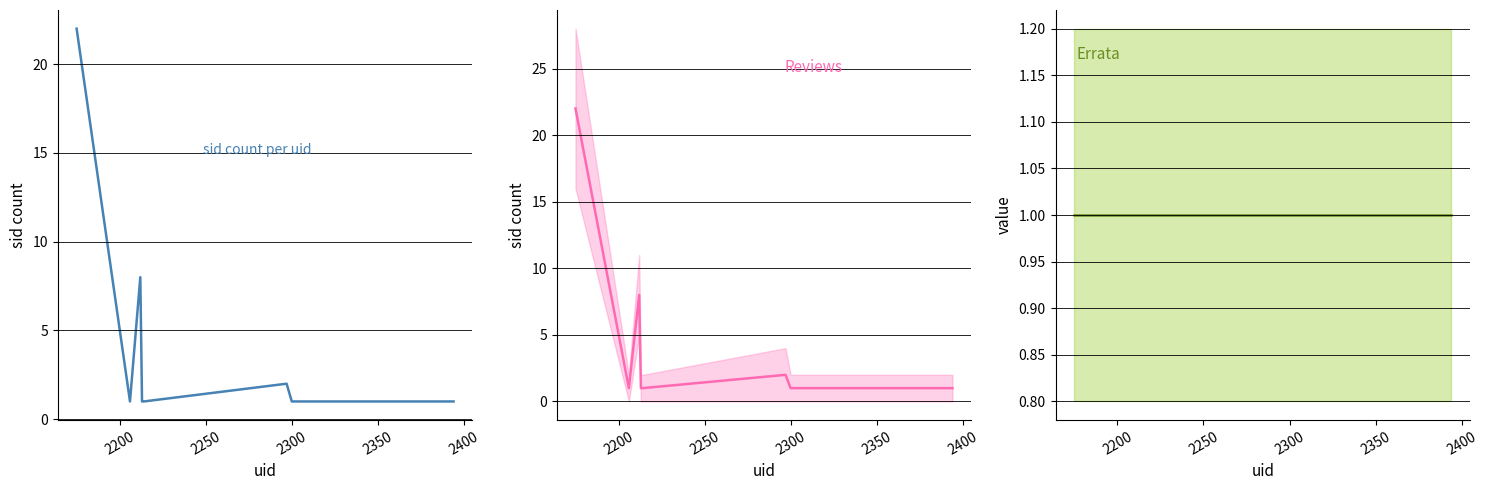

How many lines are shown in the chart?

2